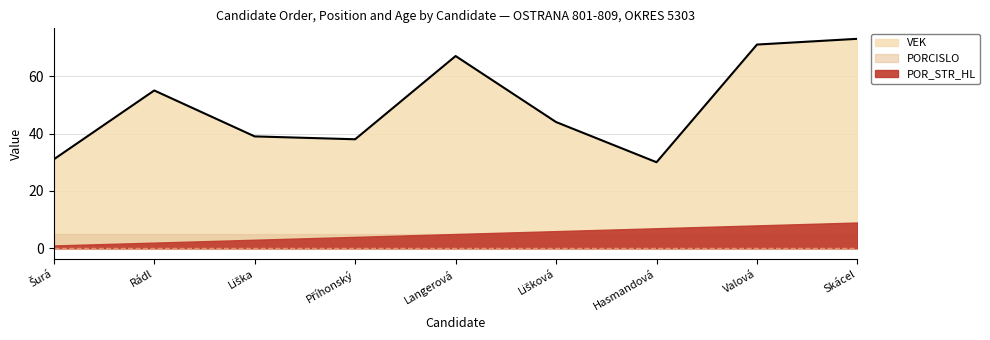

Which series has the largest total across all categories?

VEK